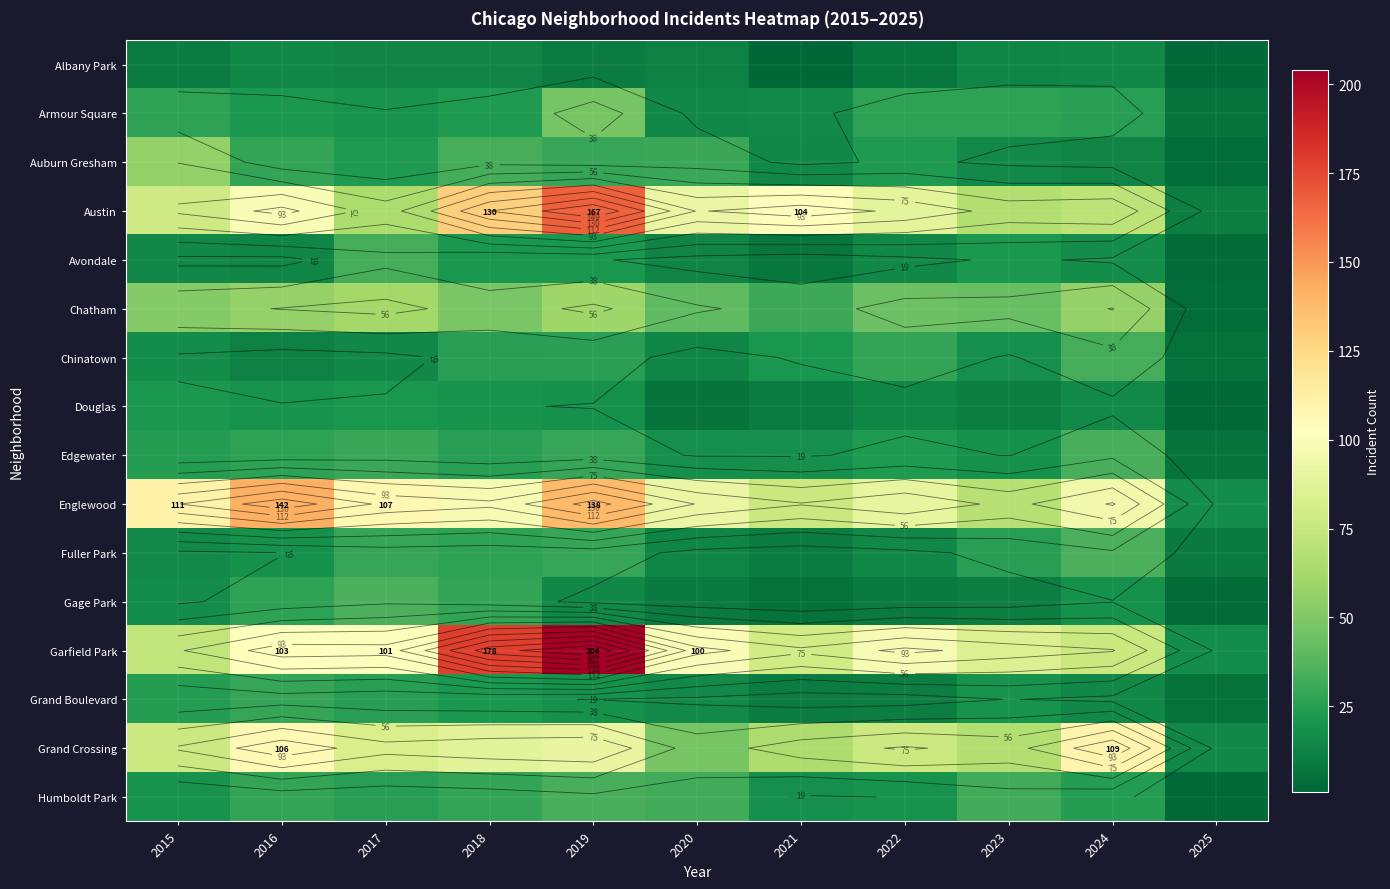

What is the maximum value for Chinatown?

33